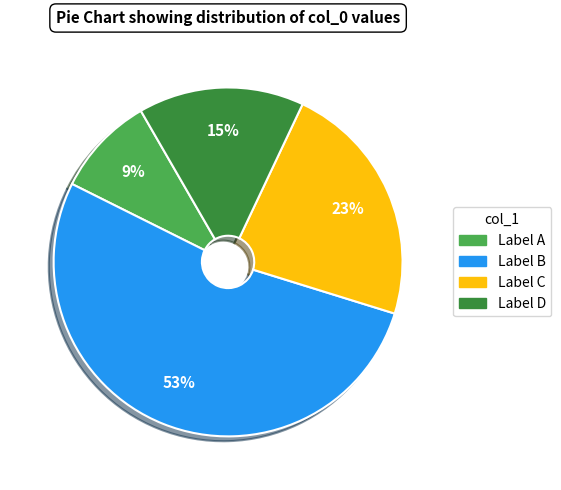

Is there a majority slice in this chart?

Yes